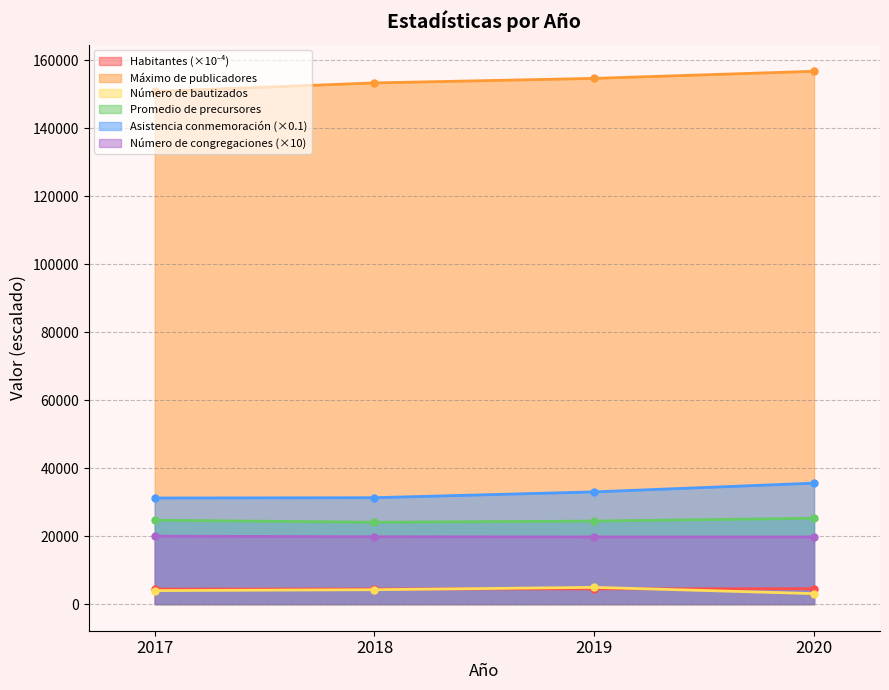

True or false: Asistencia a la conmemoración and Habitantes cross at least once.

False